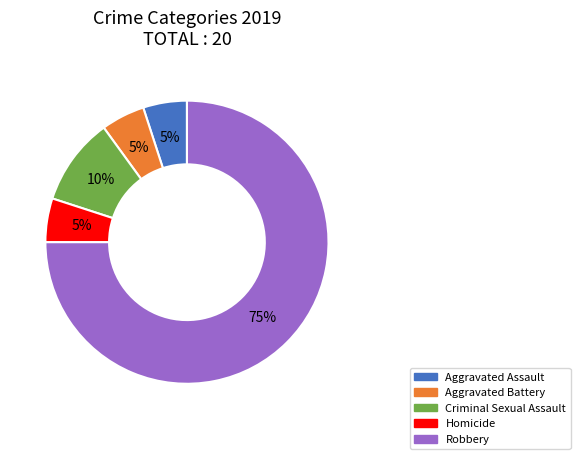

To the nearest percent, what is the combined percentage of Homicide and Criminal Sexual Assault?

15%